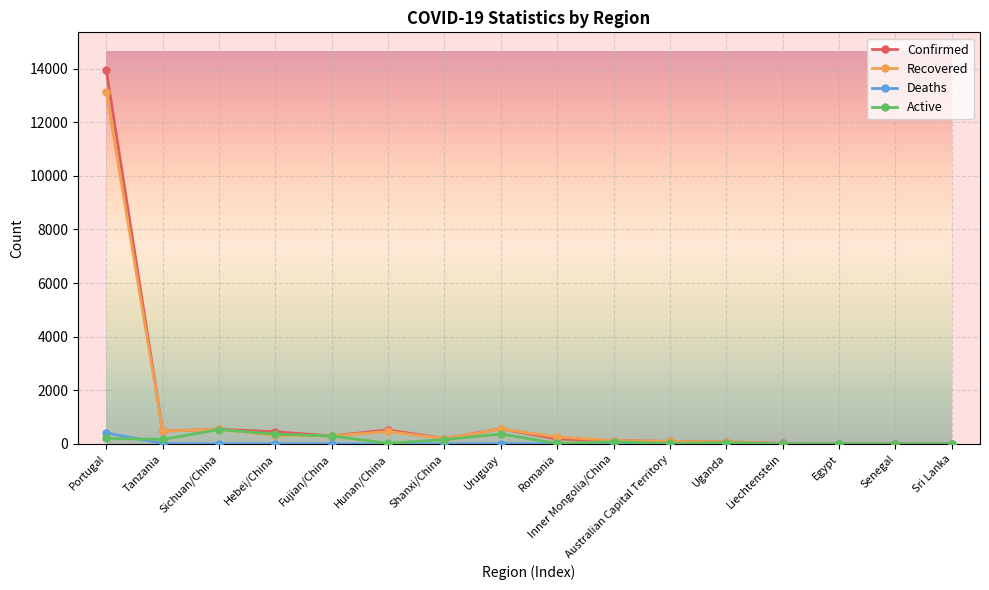

Which series has the largest range (max minus min)?

Confirmed